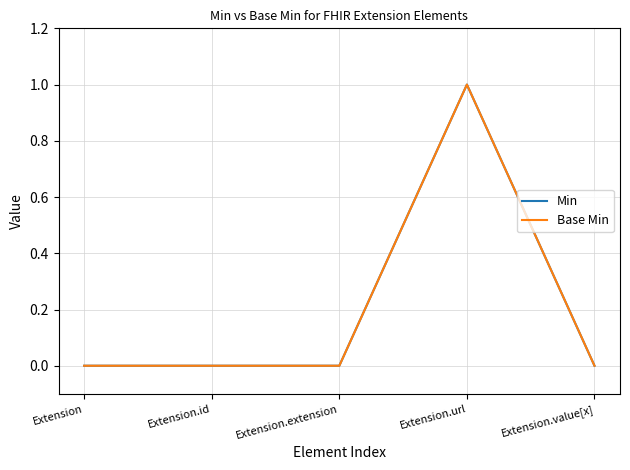

Does the chart display data point markers on the line(s)?

No